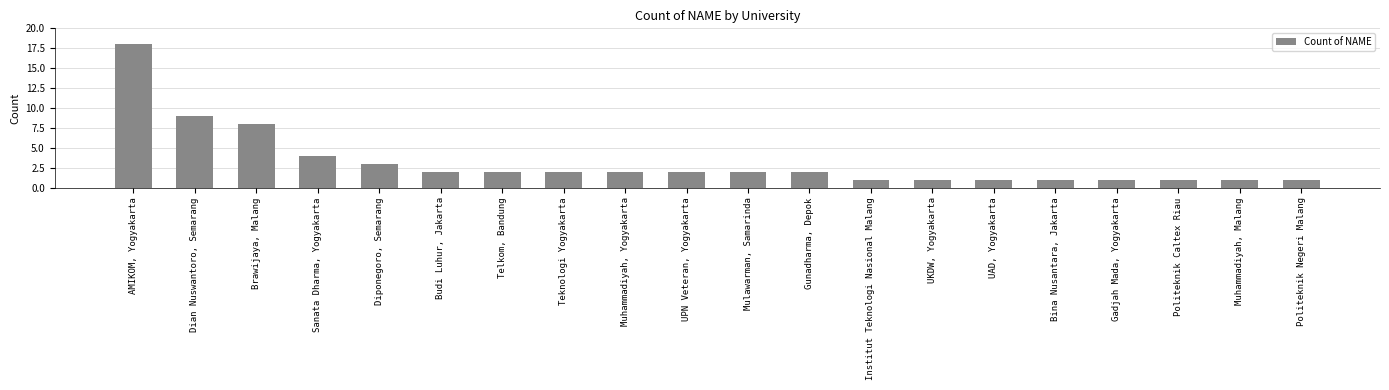

What is the sum of all values?

64